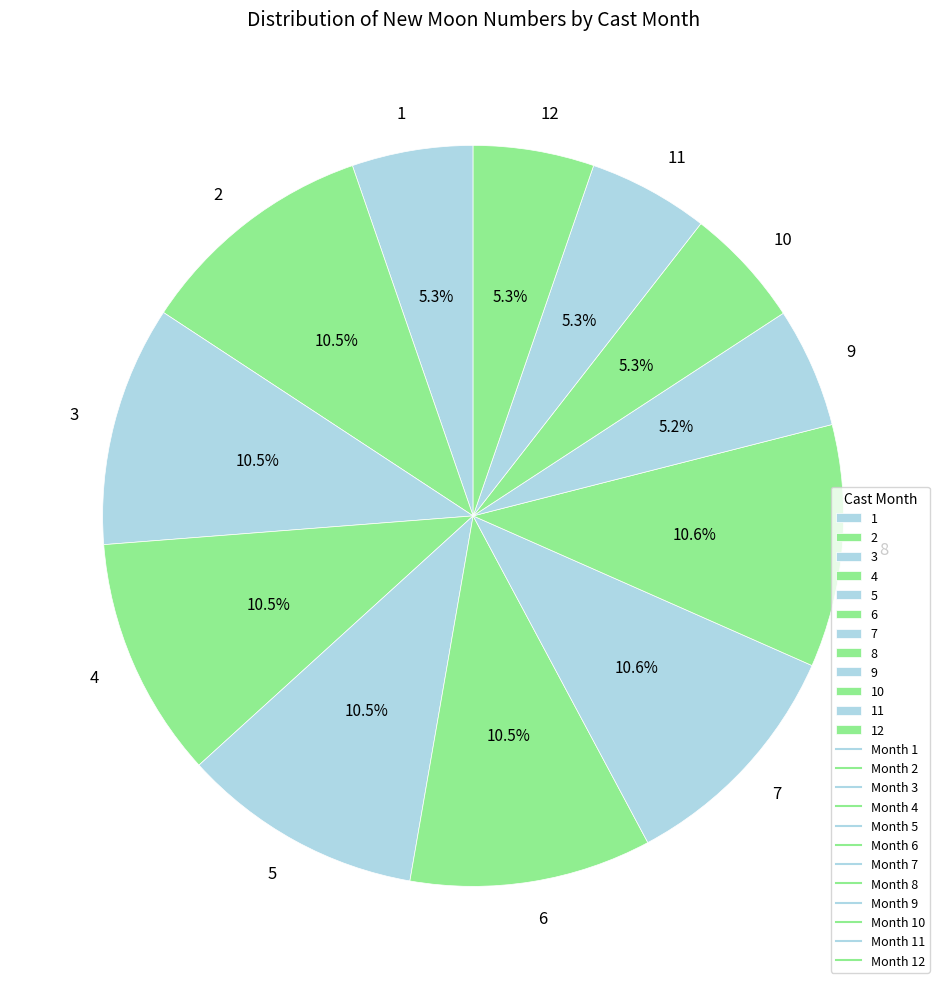

Approximately how many times larger is the value at 2 compared to 8?

1.0